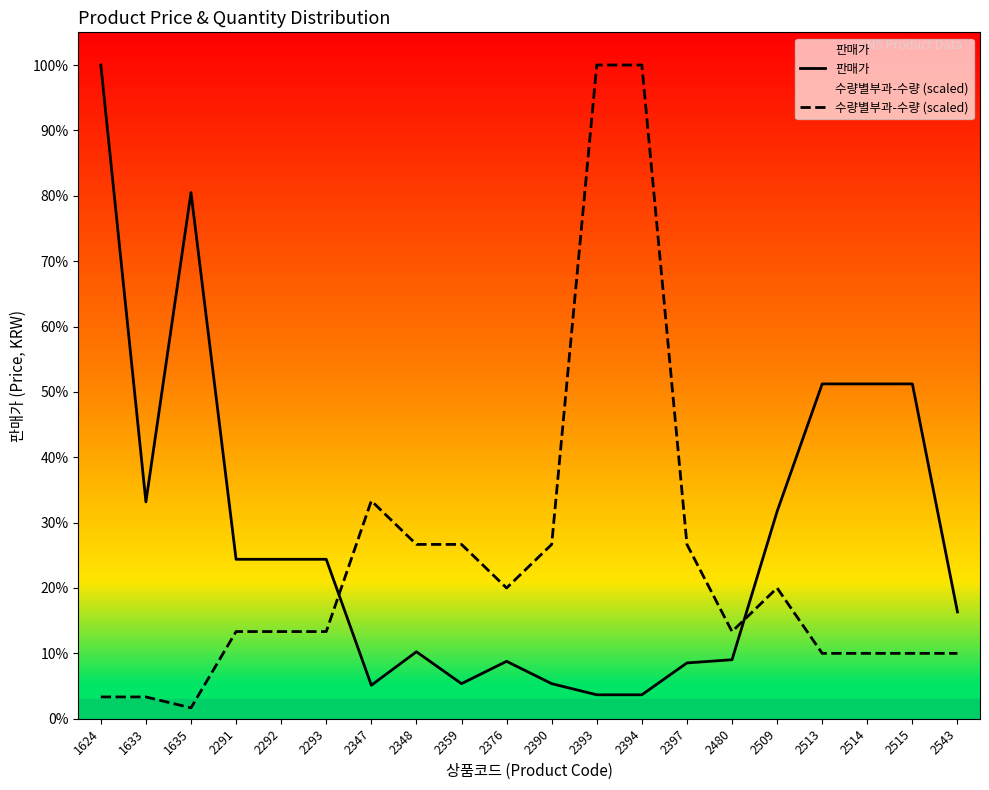

The value of 수량별부과-수량 (scaled) at 2397 is 5466.7. True or false?

True